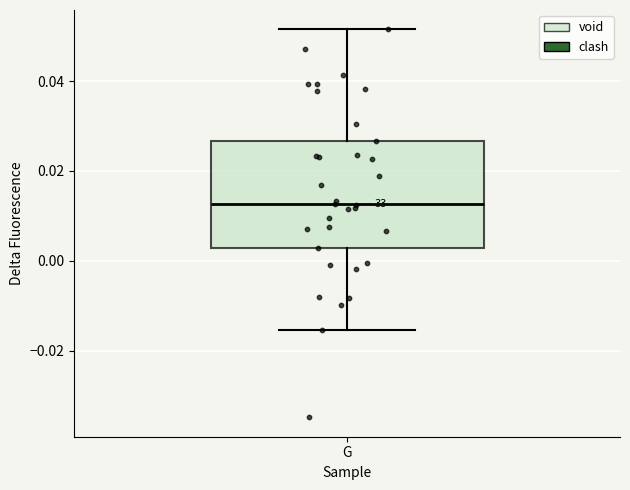

Where is the lower edge of the box for G on the y-axis? The values are not printed on the chart, so give them approximately, as read against the axis.

0.002